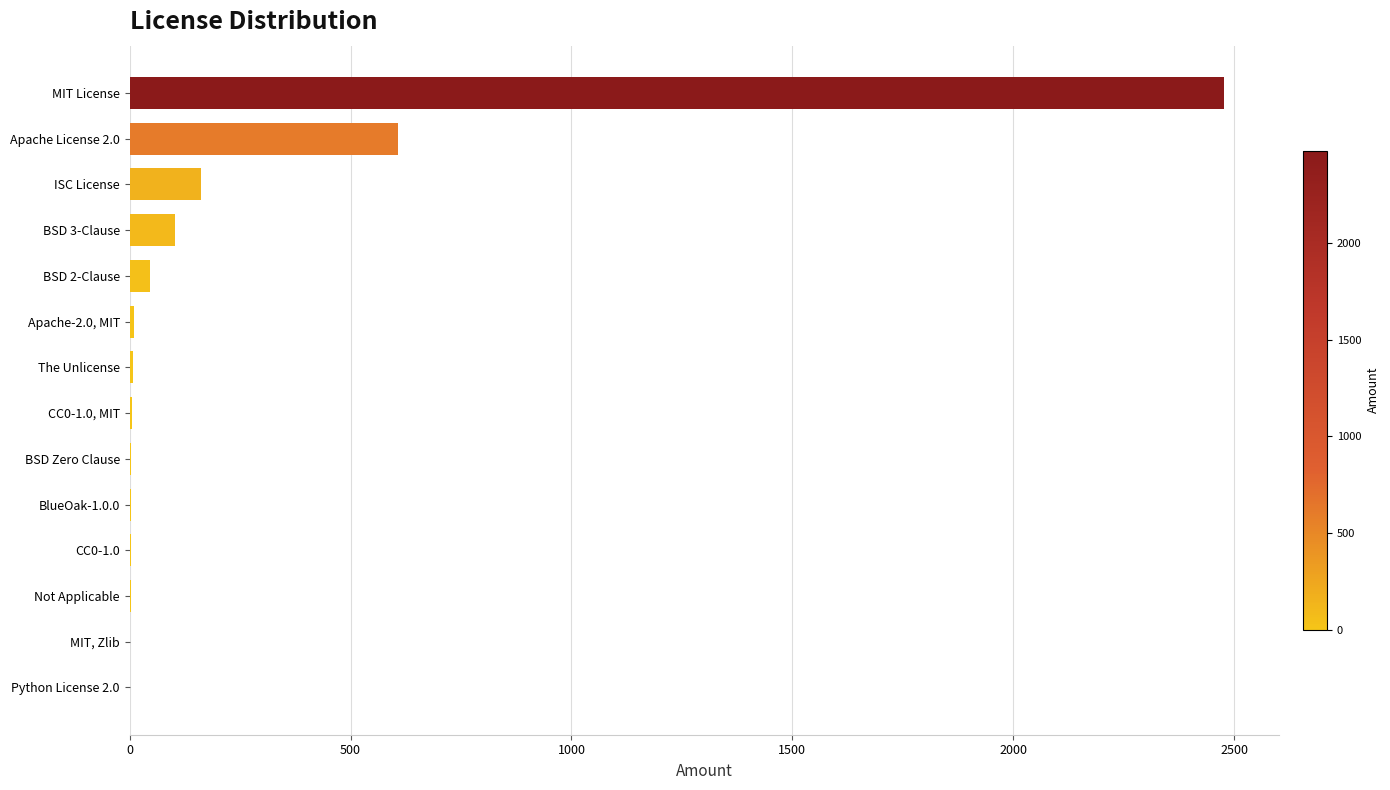

Where is the data nearest to the value 1239?

Apache License 2.0